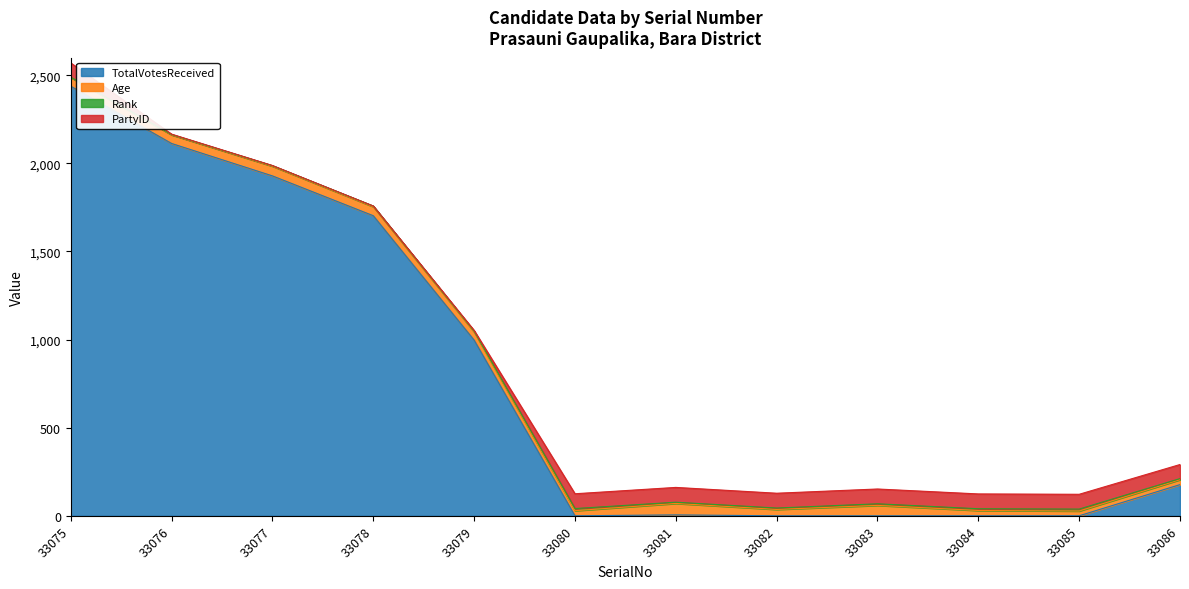

What is the sum of the PartyID values at 33082 and 33080?

168